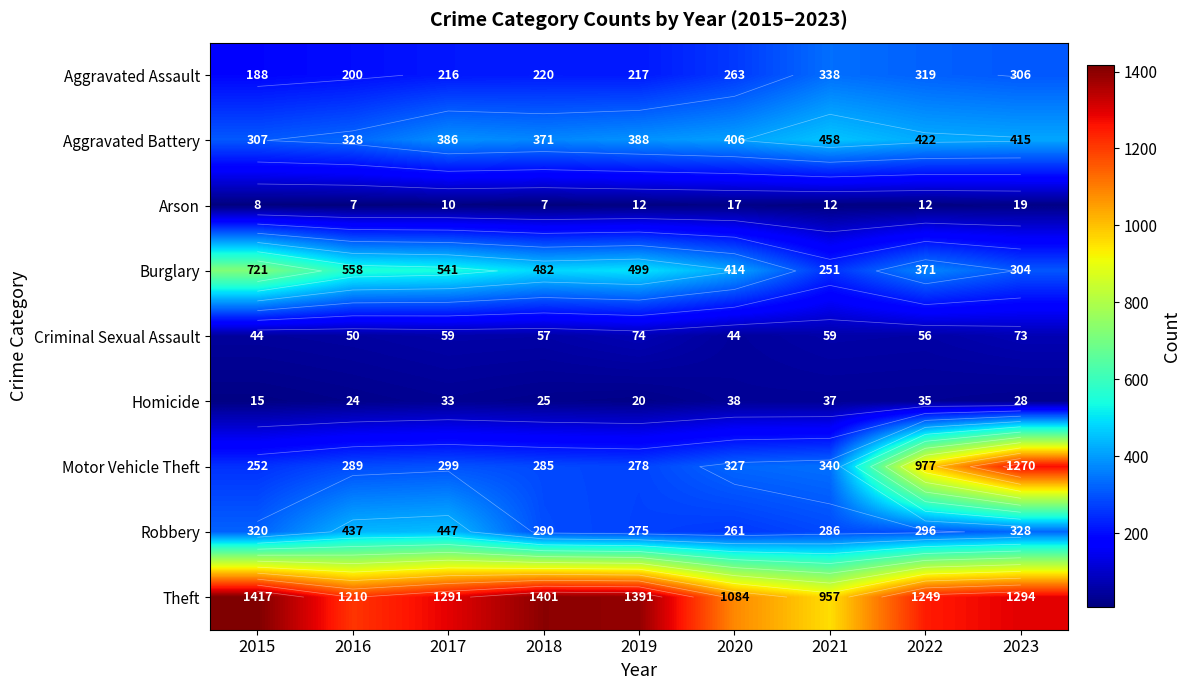

What is the spread (max minus min) of values at 2017?

1281